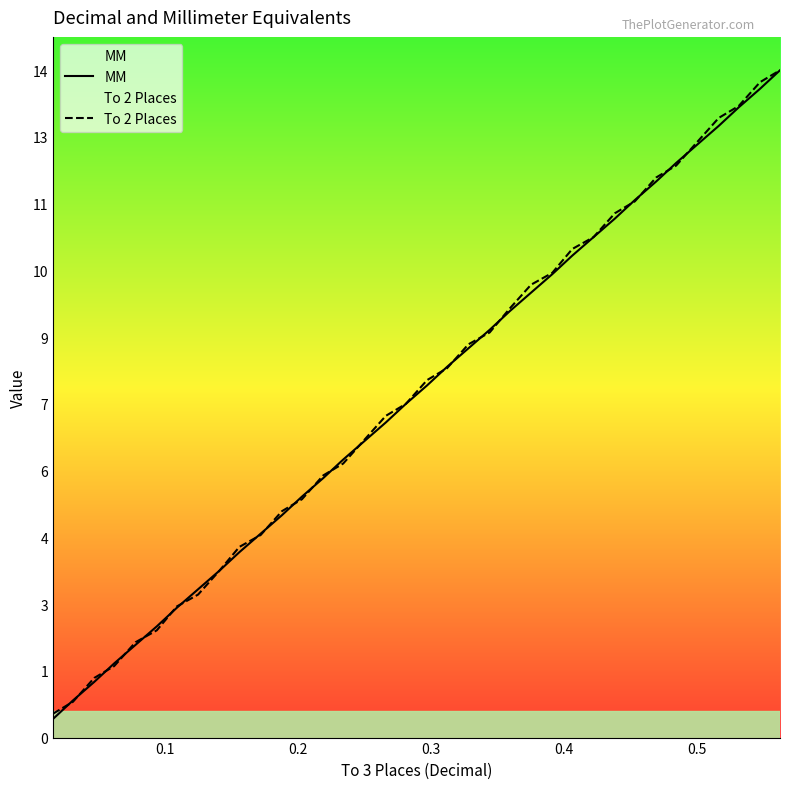

What is the value of the To 2 Places point at the 11th from the left?

4.3